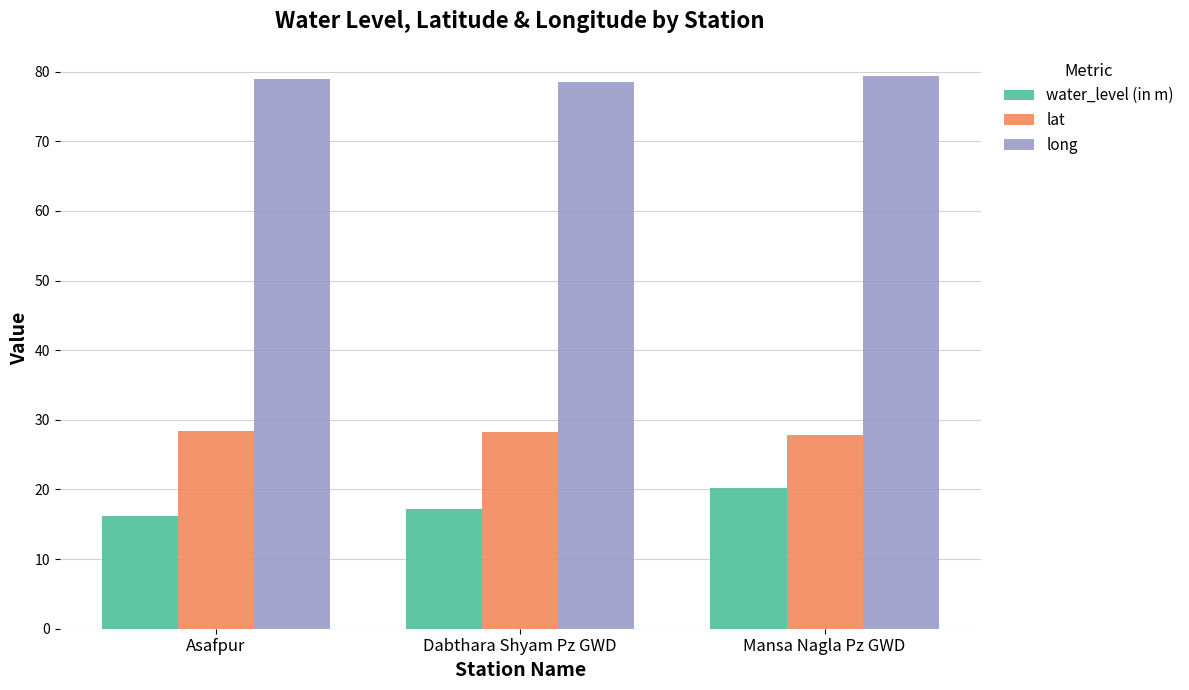

What is the sum of all long values?

236.7